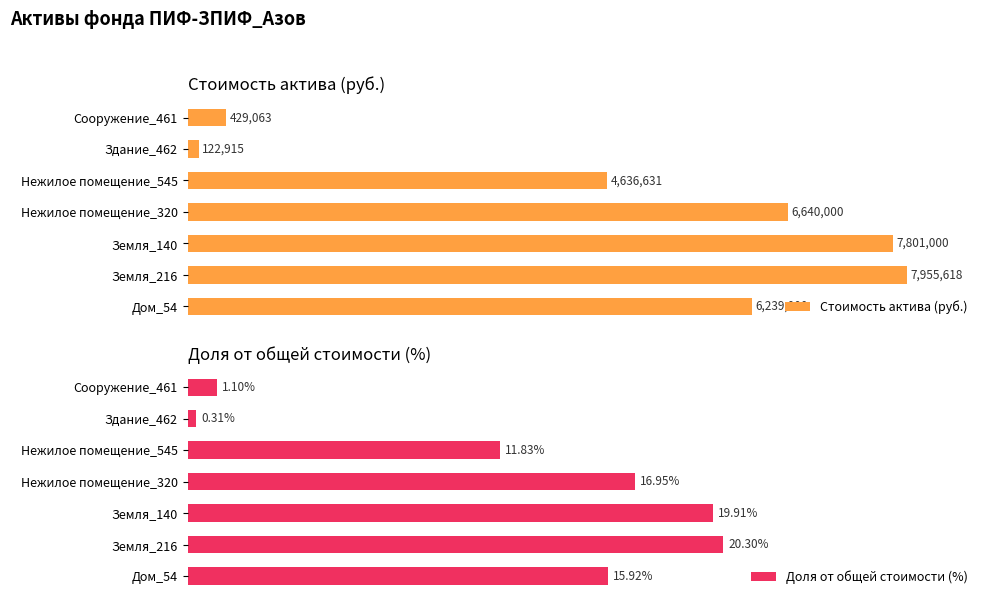

Rank the categories by Доля от общей стоимости (%) value from lowest to highest.

Здание_462, Сооружение_461, Нежилое помещение_545, Дом_54, Нежилое помещение_320, Земля_140, Земля_216